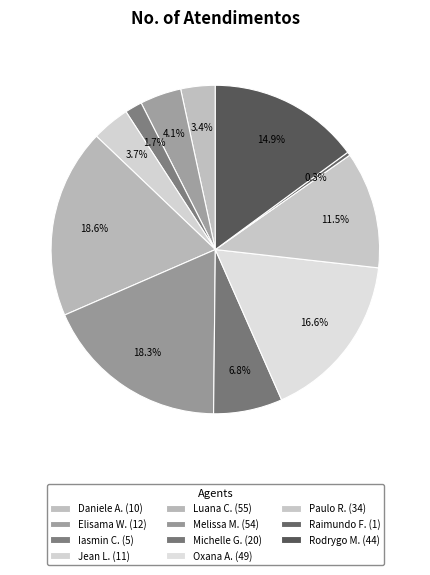

To the nearest percent, what is the difference between the largest and smallest slice percentages?

18%